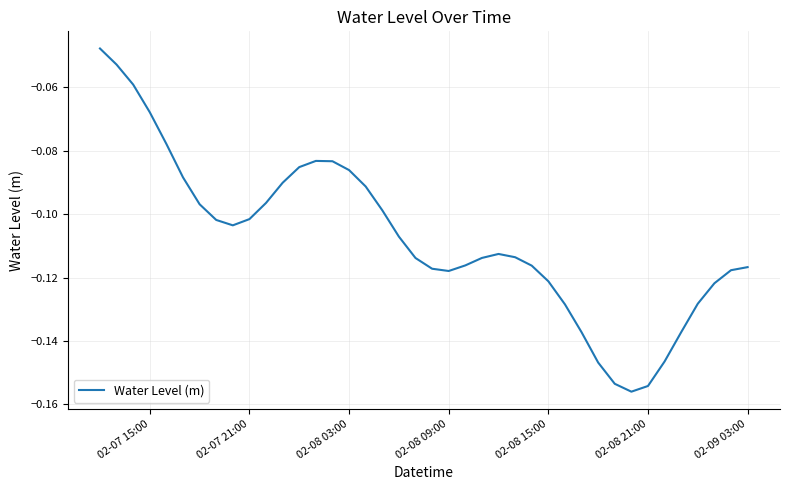

What is the sum of all values?

-4.3